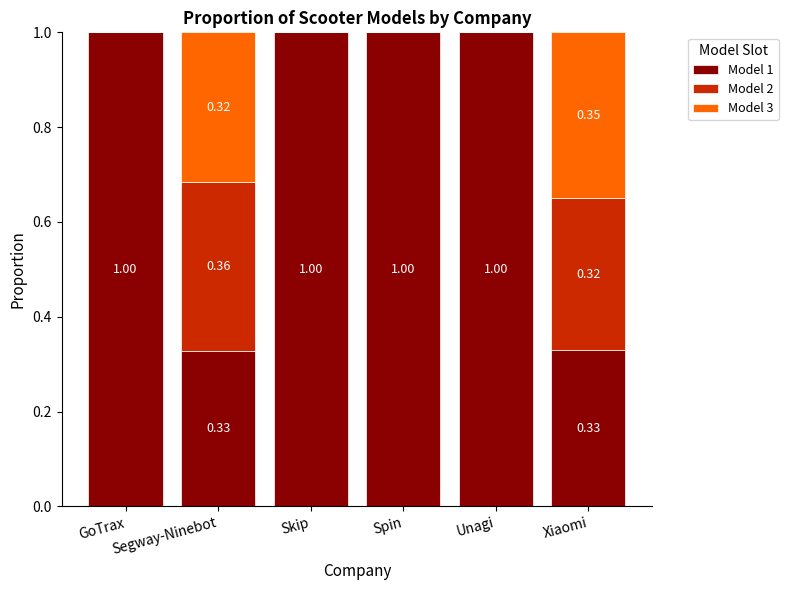

What is the sum of all Model 1 values?

4.7